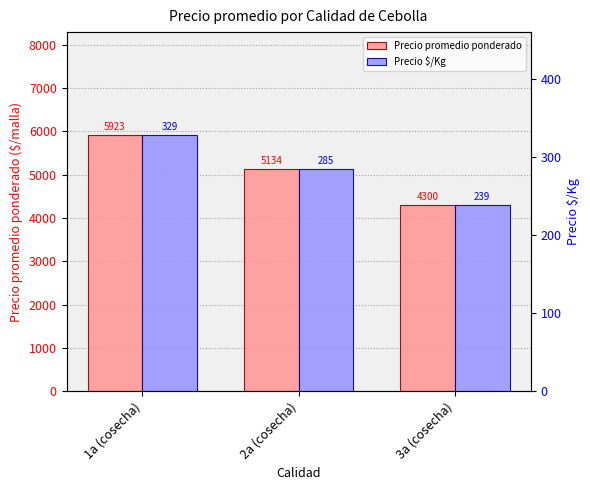

At which label does Precio promedio ponderado reach its peak?

1a (cosecha)